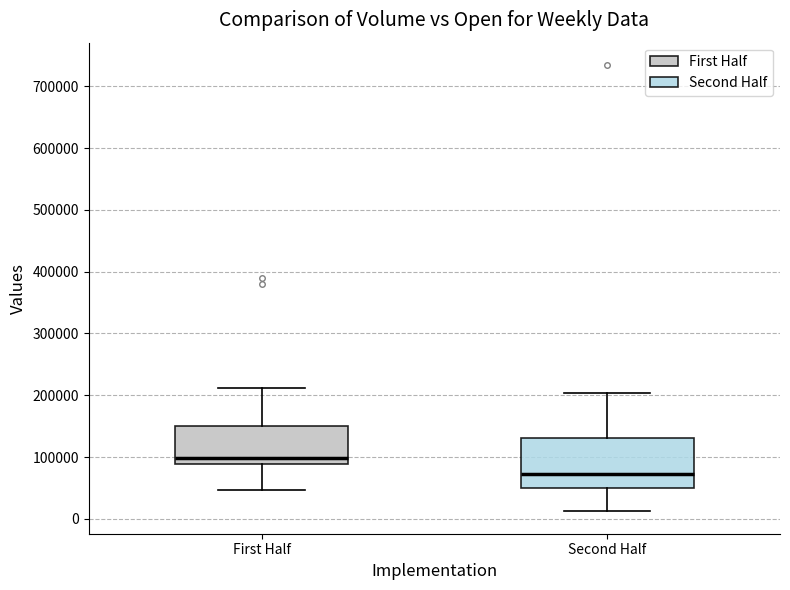

Reading left to right, read every box against the y-axis: the position of its median line, the range the box covers, and the ends of its whiskers. The values are not printed on the chart, so give them approximately, as read against the axis.

First Half: median 100000, box 90000 to 150000, whiskers 50000 to 210000
Second Half: median 70000, box 50000 to 130000, whiskers 10000 to 200000